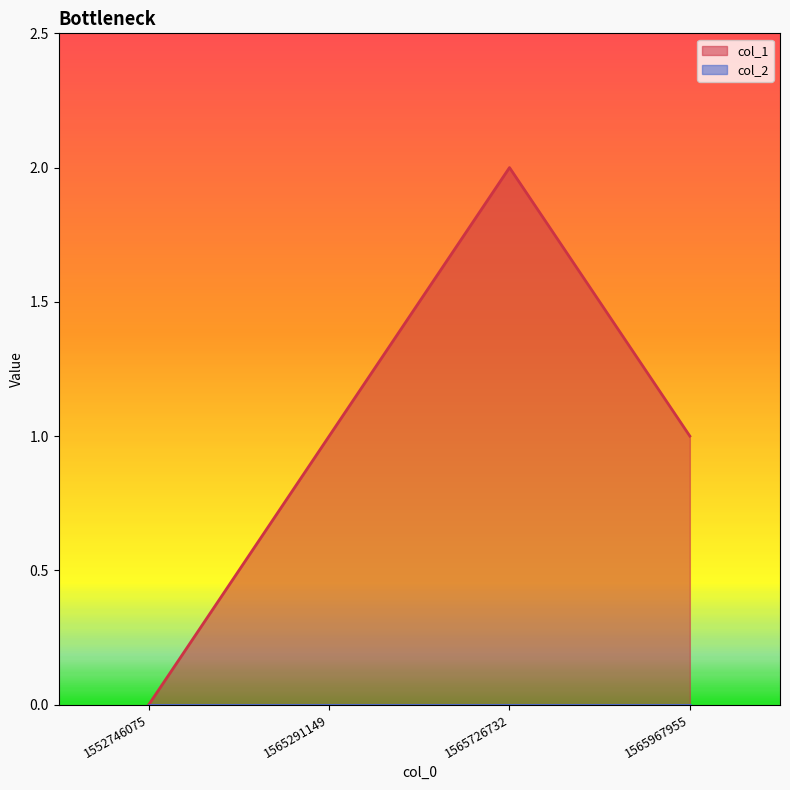

What is the greatest value displayed?

2